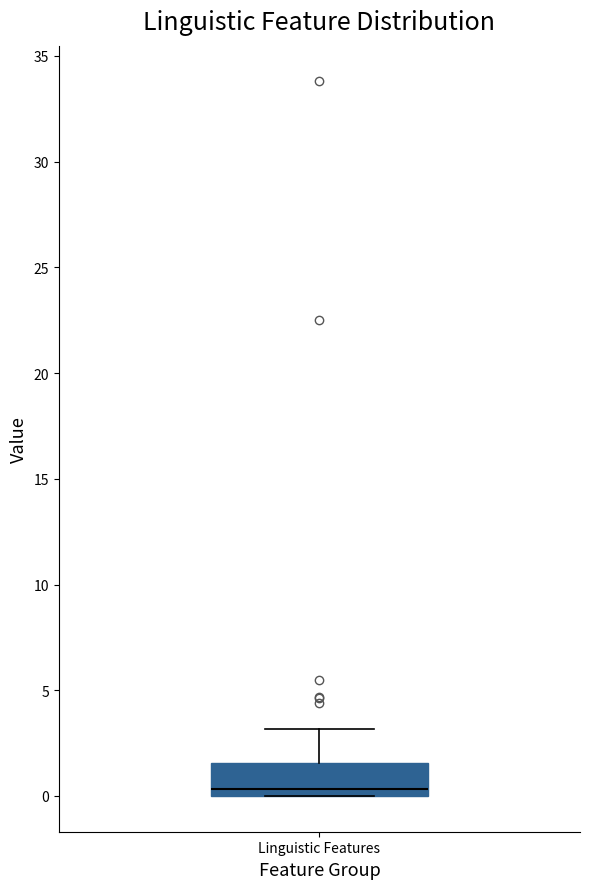

Read this box plot against the y-axis: the position of the median line, the range covered by the box, and the ends of both whiskers. The values are not printed on the chart, so give them approximately, as read against the axis.

median 0.5, box 0.0 to 1.5, whiskers 0.0 to 3.0